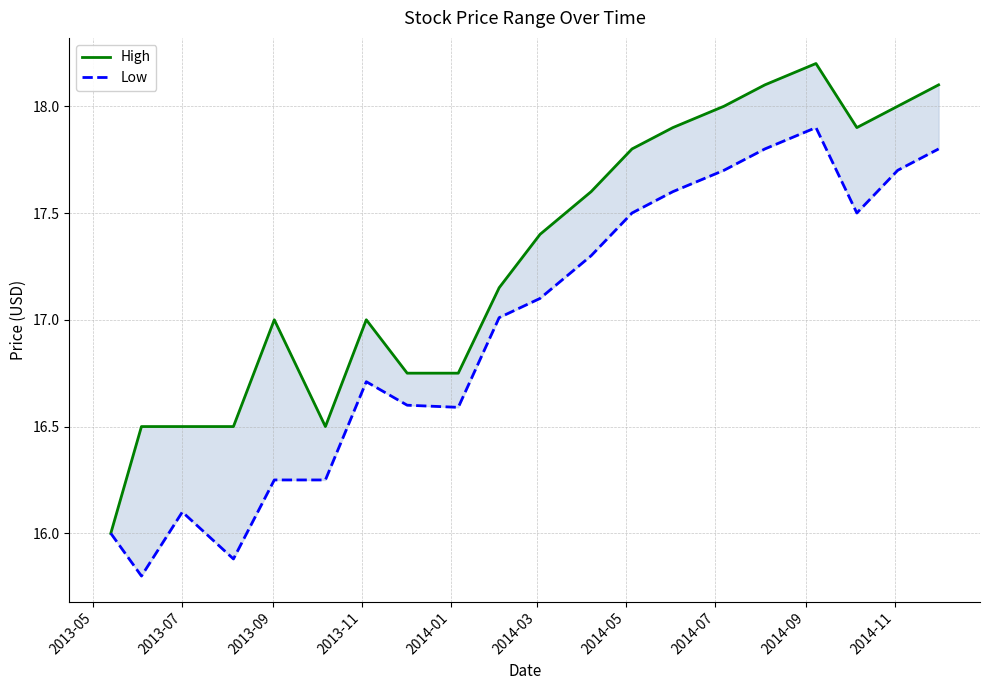

True or false: High and Low cross at least once.

False